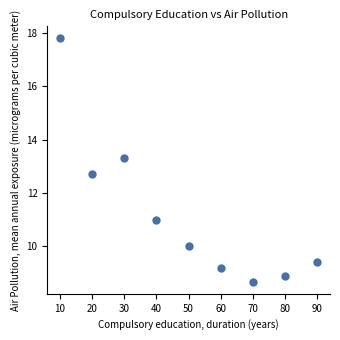

What is the range of X values (max minus min)?

80.0